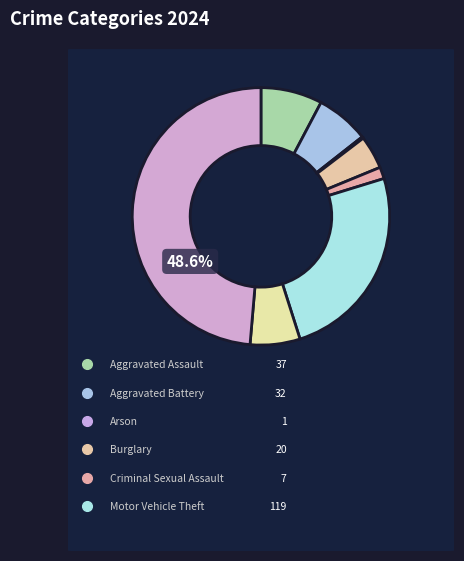

What portion of the pie excludes Aggravated Assault?

92.3%